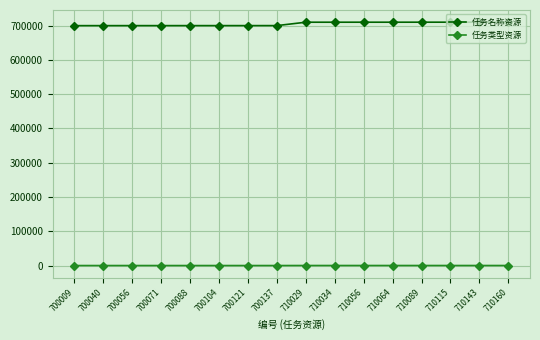

What is the difference between the 任务名称资源 values at 700056 and 700121?

65